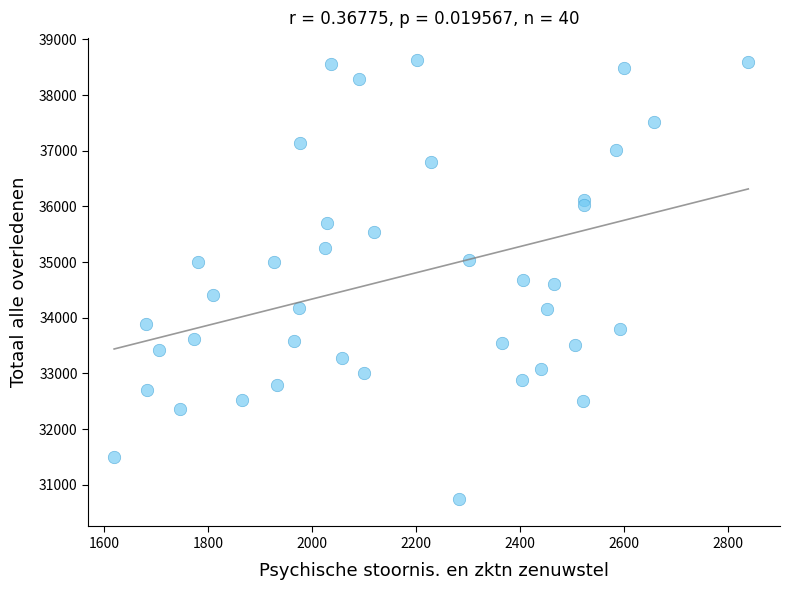

What is the range of X values (max minus min)?

1220